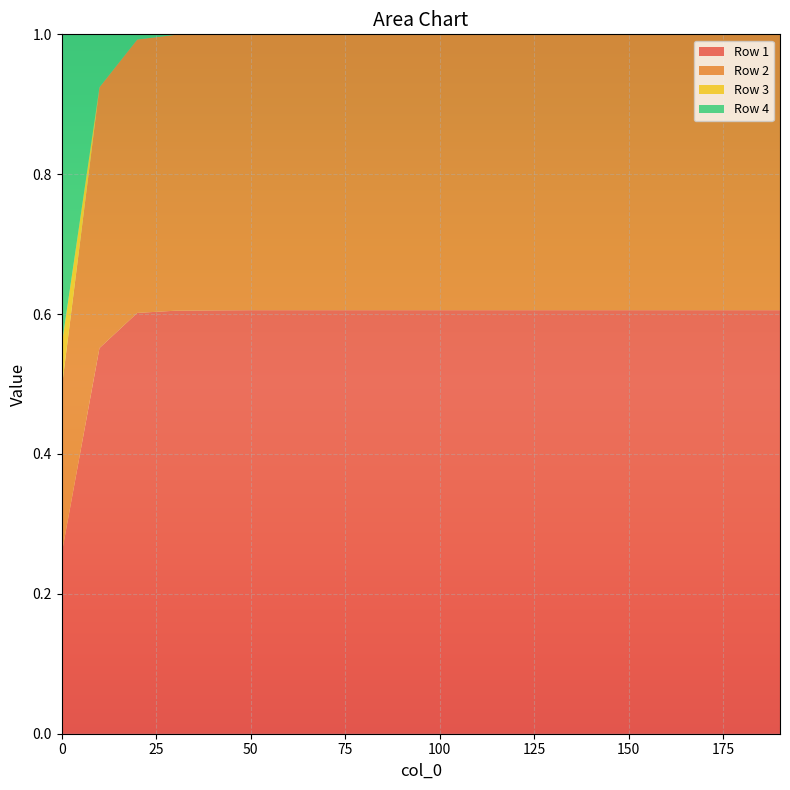

Reading right to left, what are all the values shown in this chart?

Row 1: 0.6	0.6	0.6	0.6	0.6	0.6	0.6	0.6	0.6	0.6	0.6	0.6	0.6	0.6	0.6	0.6	0.6	0.6	0.6	0.3
Row 2: 0.4	0.4	0.4	0.4	0.4	0.4	0.4	0.4	0.4	0.4	0.4	0.4	0.4	0.4	0.4	0.4	0.4	0.4	0.4	0.2
Row 3: 0.0	0.0	0.0	0.0	0.0	0.0	0.0	0.0	0.0	0.0	0.0	0.0	0.0	0.0	0.0	0.0	0.0	0.0	0.0	0.1
Row 4: 0.0	0.0	0.0	0.0	0.0	0.0	0.0	0.0	0.0	0.0	0.0	0.0	0.0	0.0	0.0	0.0	0.0	0.0	0.1	0.4